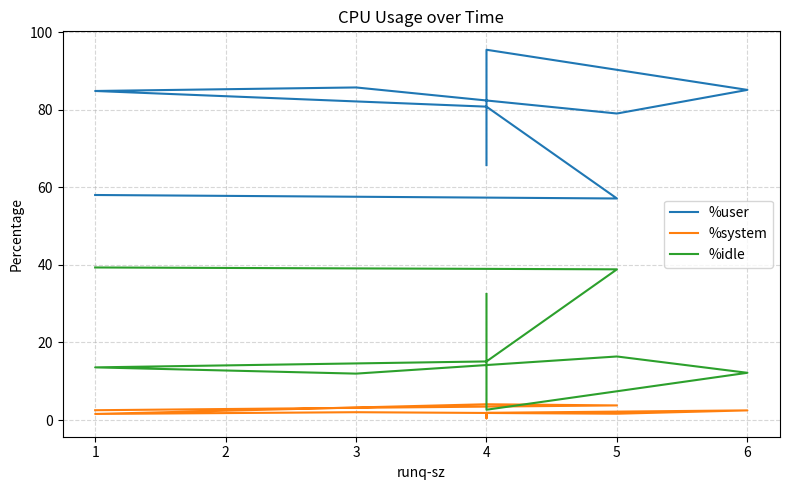

Rank the series by their maximum value, from lowest to highest.

%system, %idle, %user